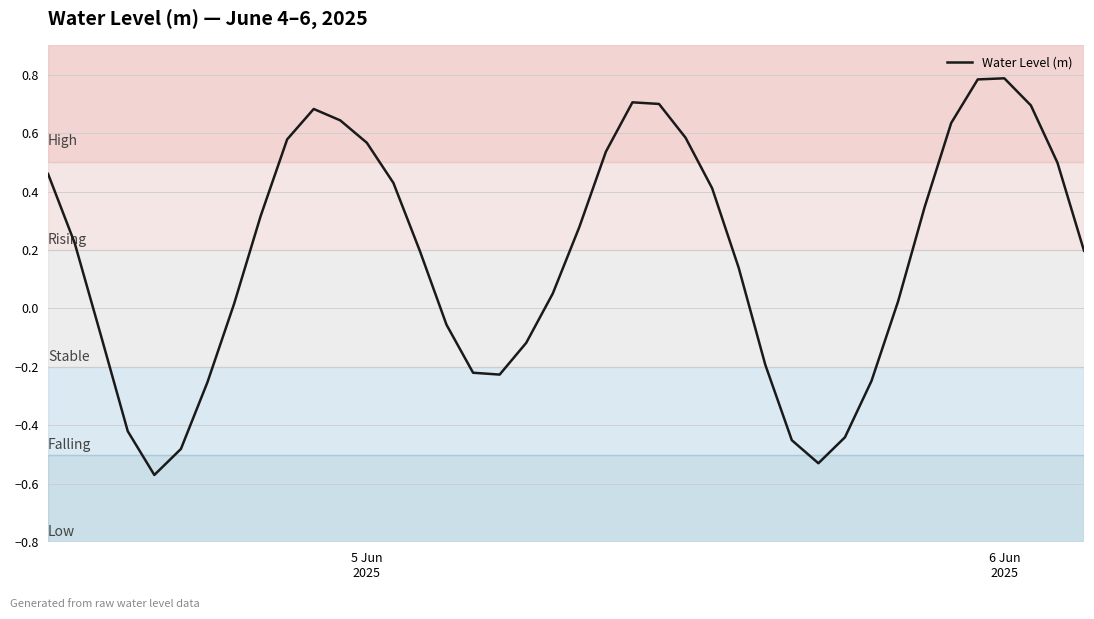

How many positive values are there?

26